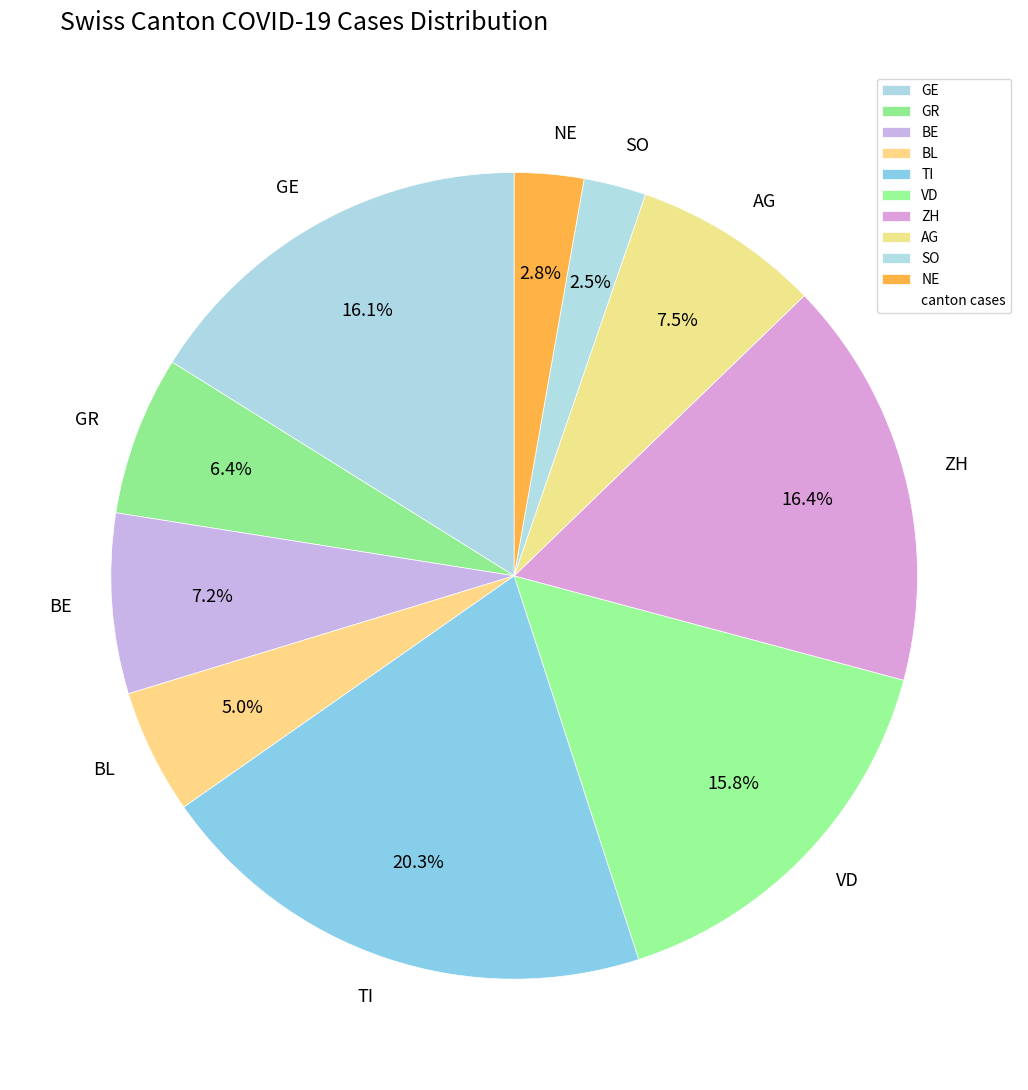

What is the largest slice in the pie chart?

TI